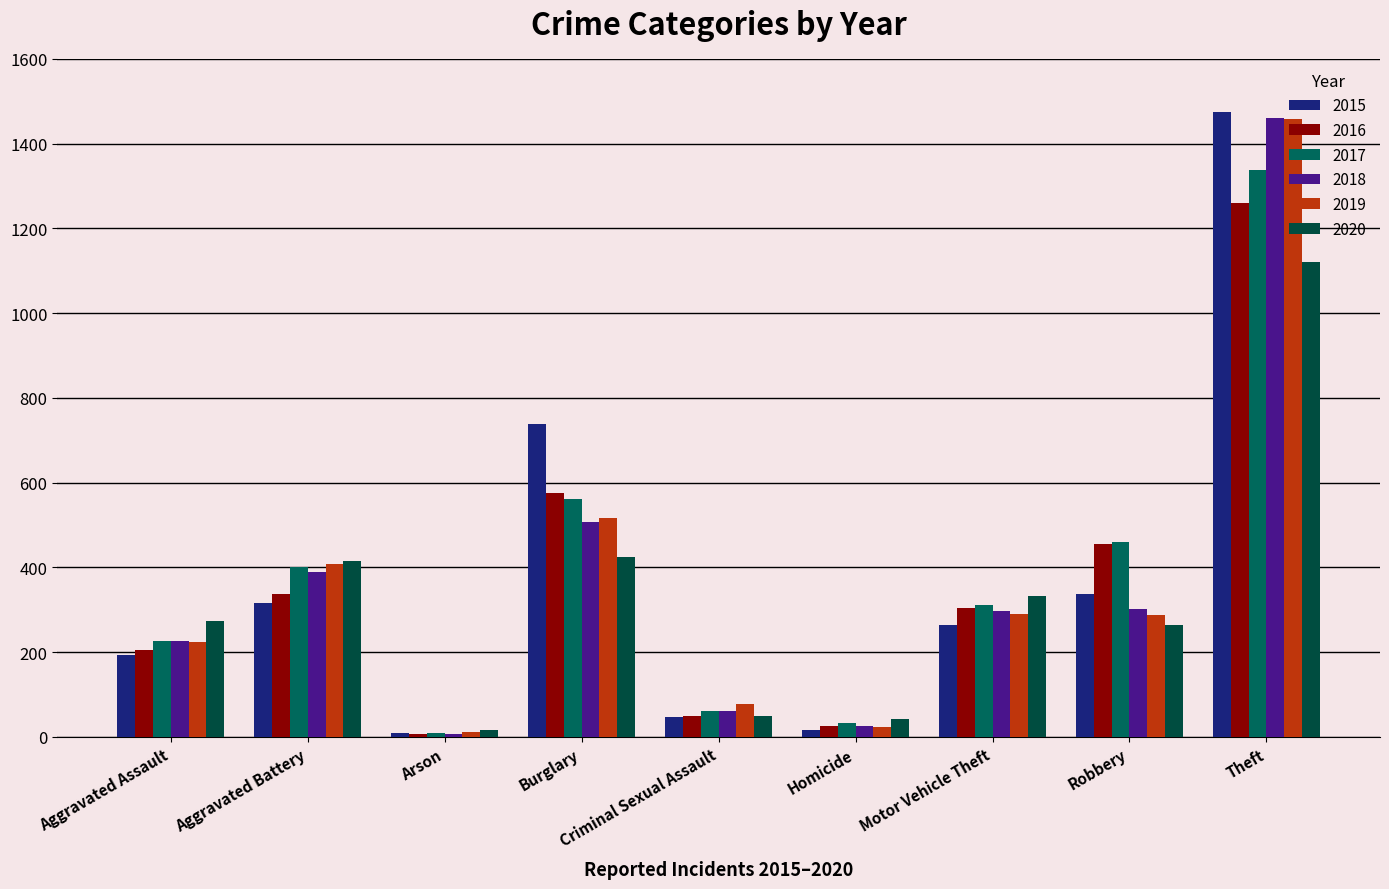

What is the difference between the highest and lowest values at Criminal Sexual Assault?

31